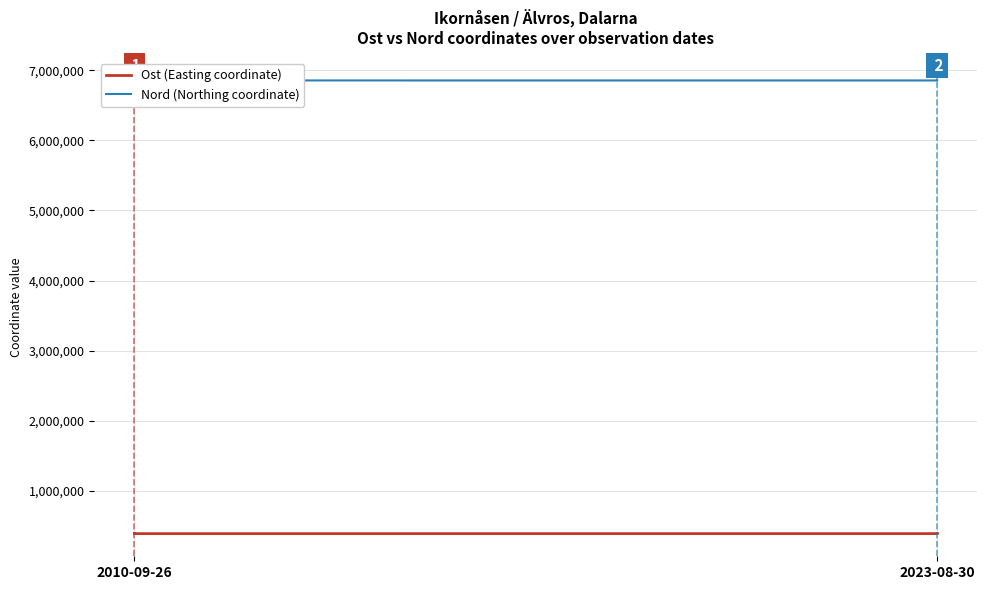

What is the total value across all series at 2010-09-26?

7242991.1